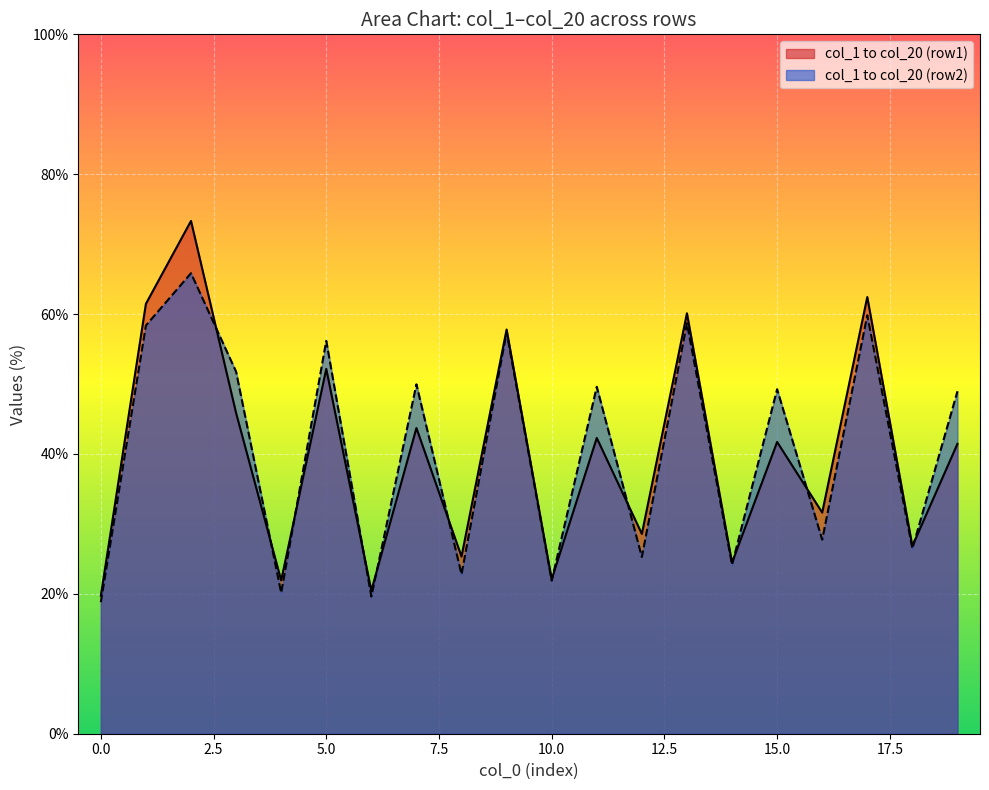

What is the sum of all col_5 values?

42.1